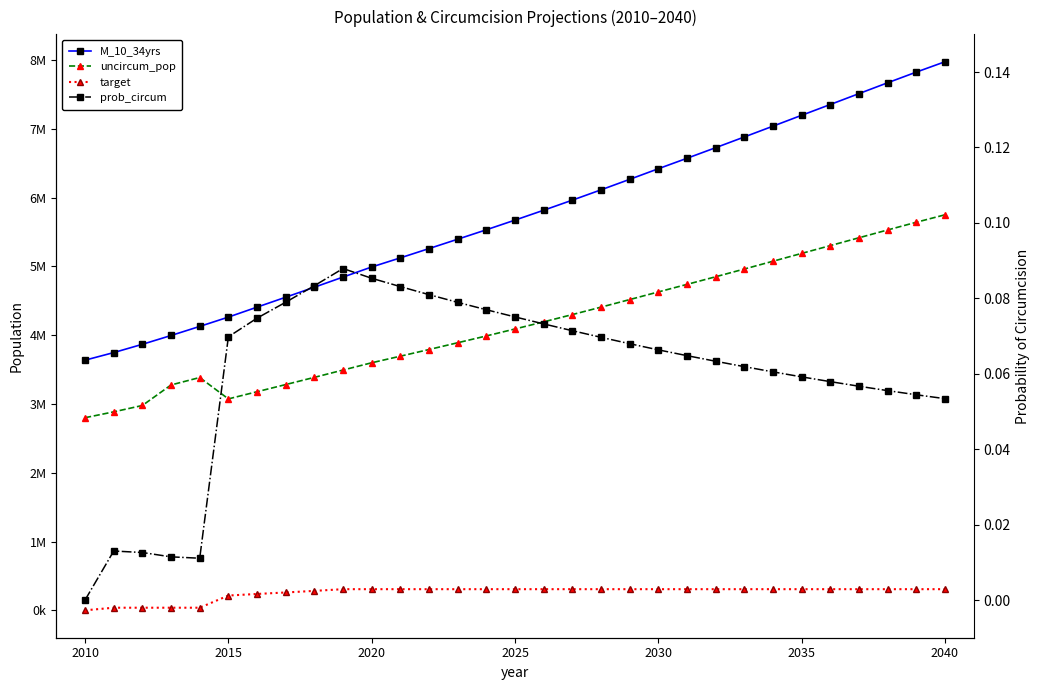

True or false: M_10_34yrs and prob_circum cross at least once.

False